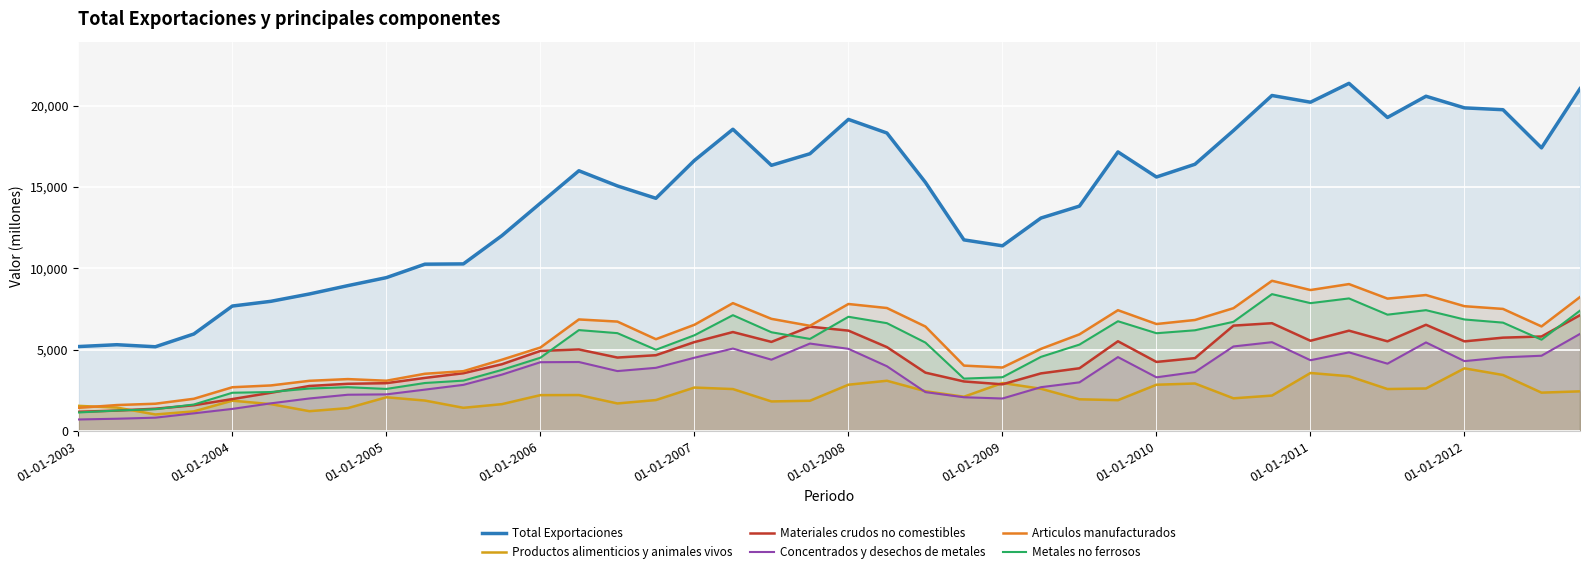

Which series has the largest total across all categories?

Total Exportaciones